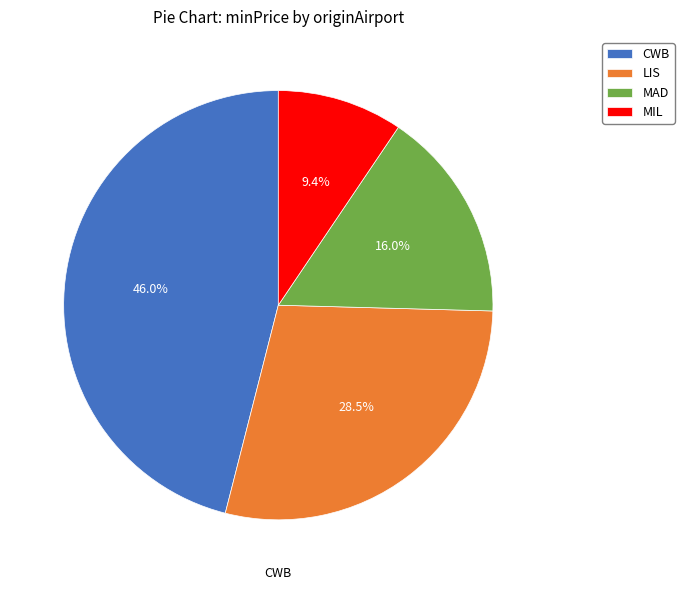

What portion of the pie excludes CWB?

54.0%